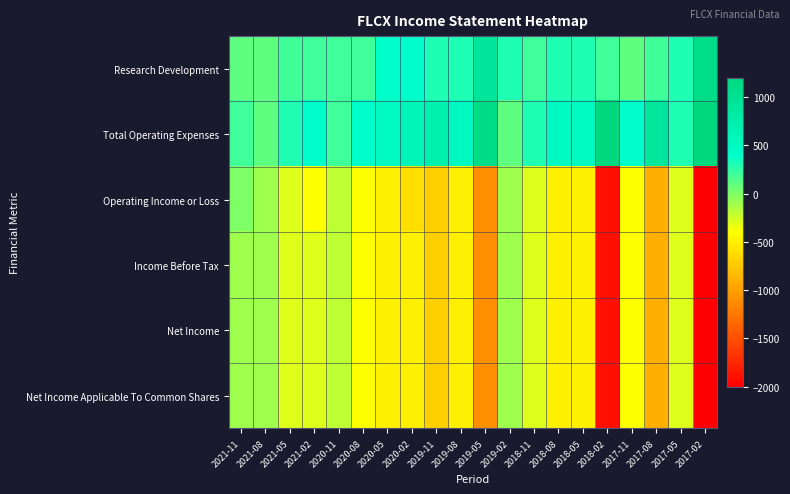

Which series has the widest spread of values?

Operating Income or Loss